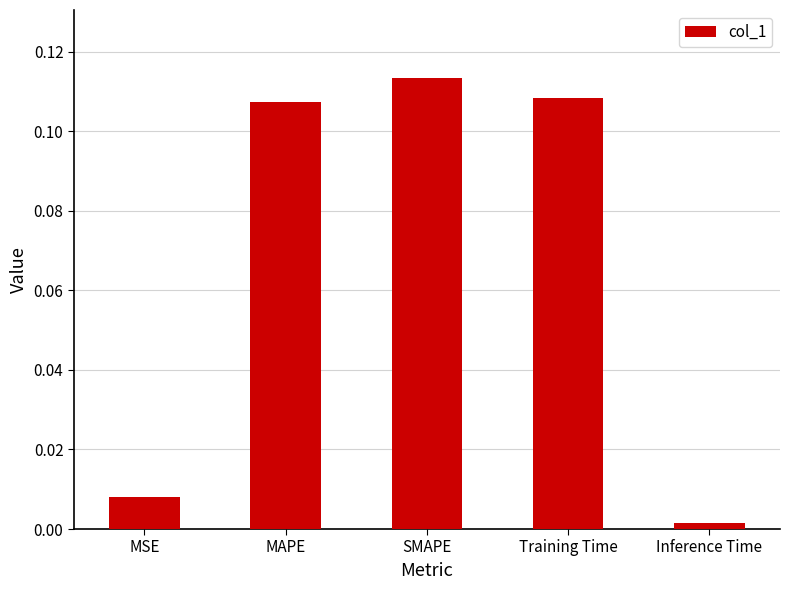

Which has a higher value, MSE or Training Time?

Training Time